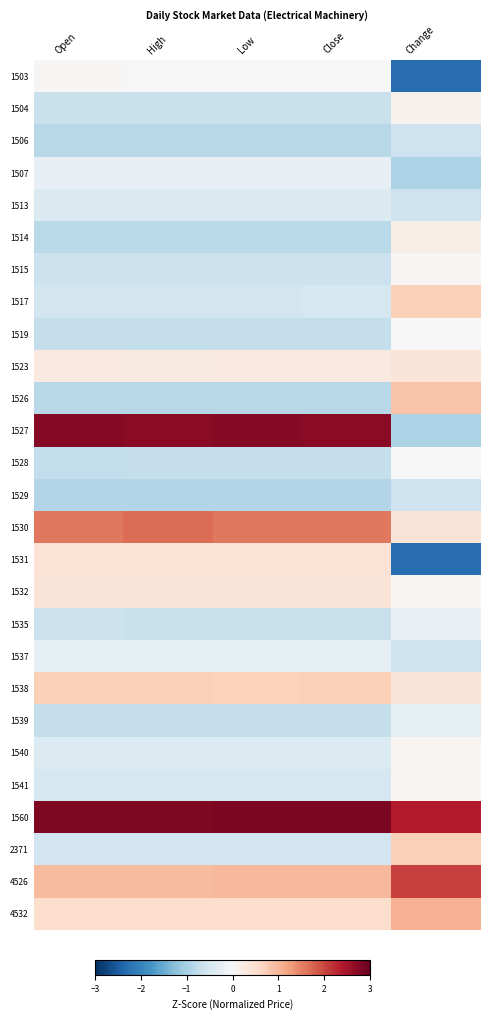

Which series has the largest range (max minus min)?

1527